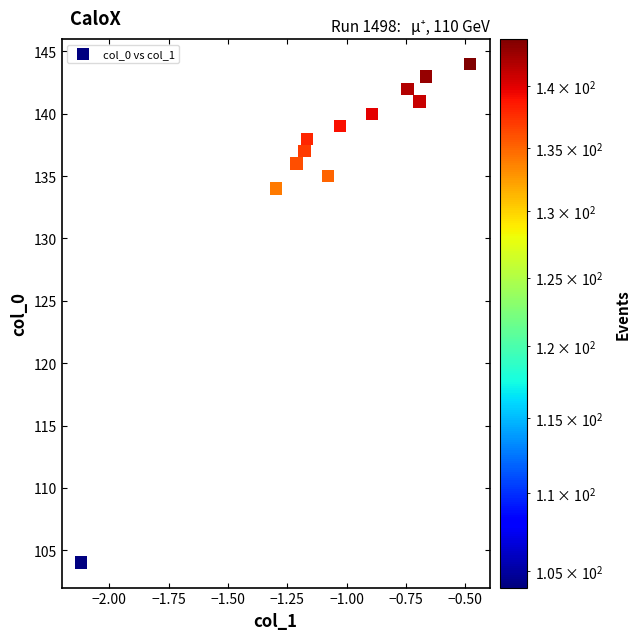

What Y value in the scatter plot is closest to 124?

134